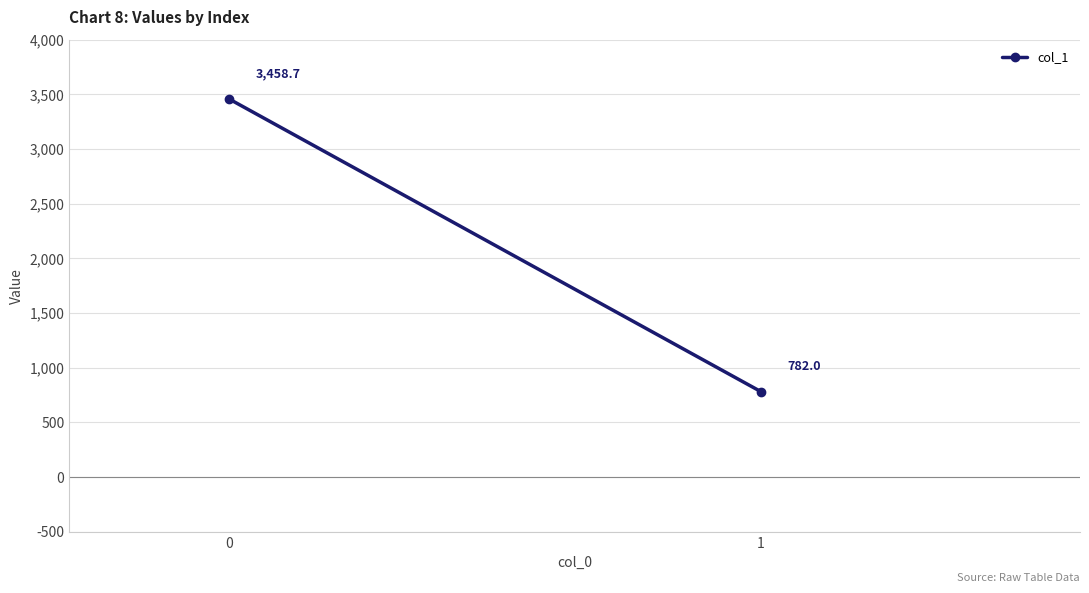

Approximately how many times larger is the value at 0 compared to 1?

4.4